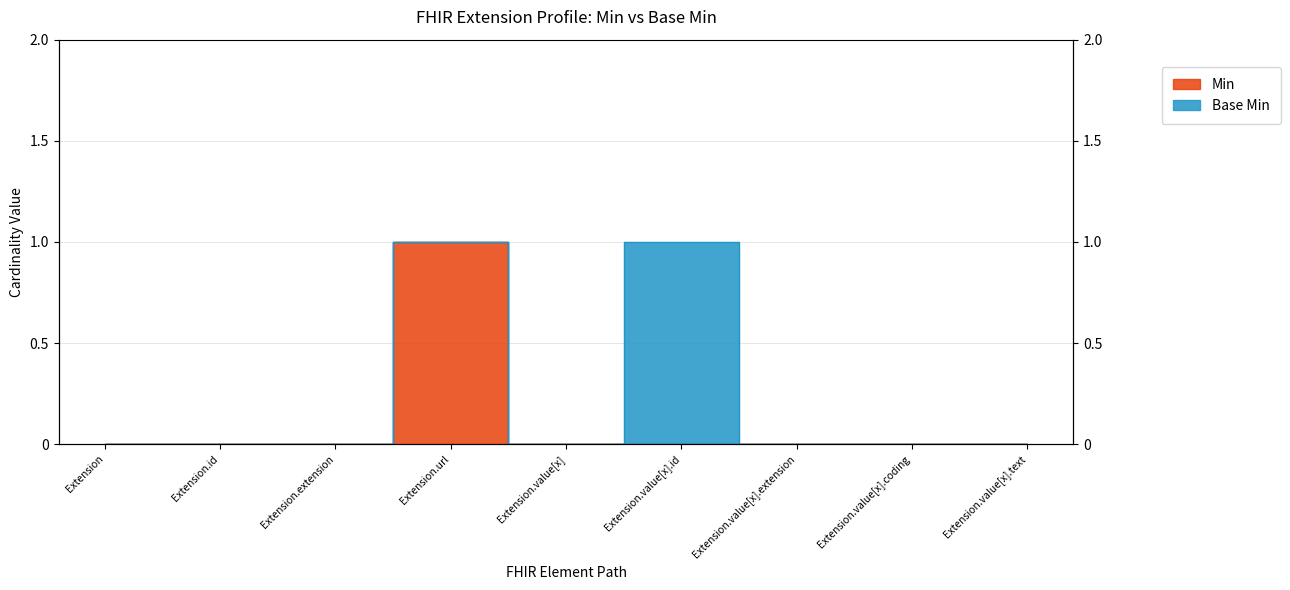

List the labels in order of value, largest first.

Extension.url, Extension, Extension.id, Extension.extension, Extension.value[x], Extension.value[x].id, Extension.value[x].extension, Extension.value[x].coding, Extension.value[x].text